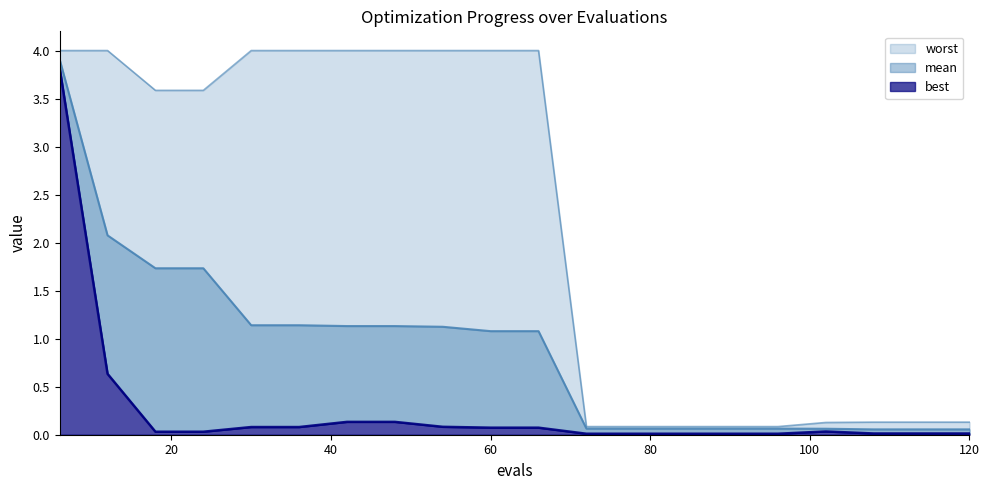

What are all the series names shown in the legend?

mean, best, worst